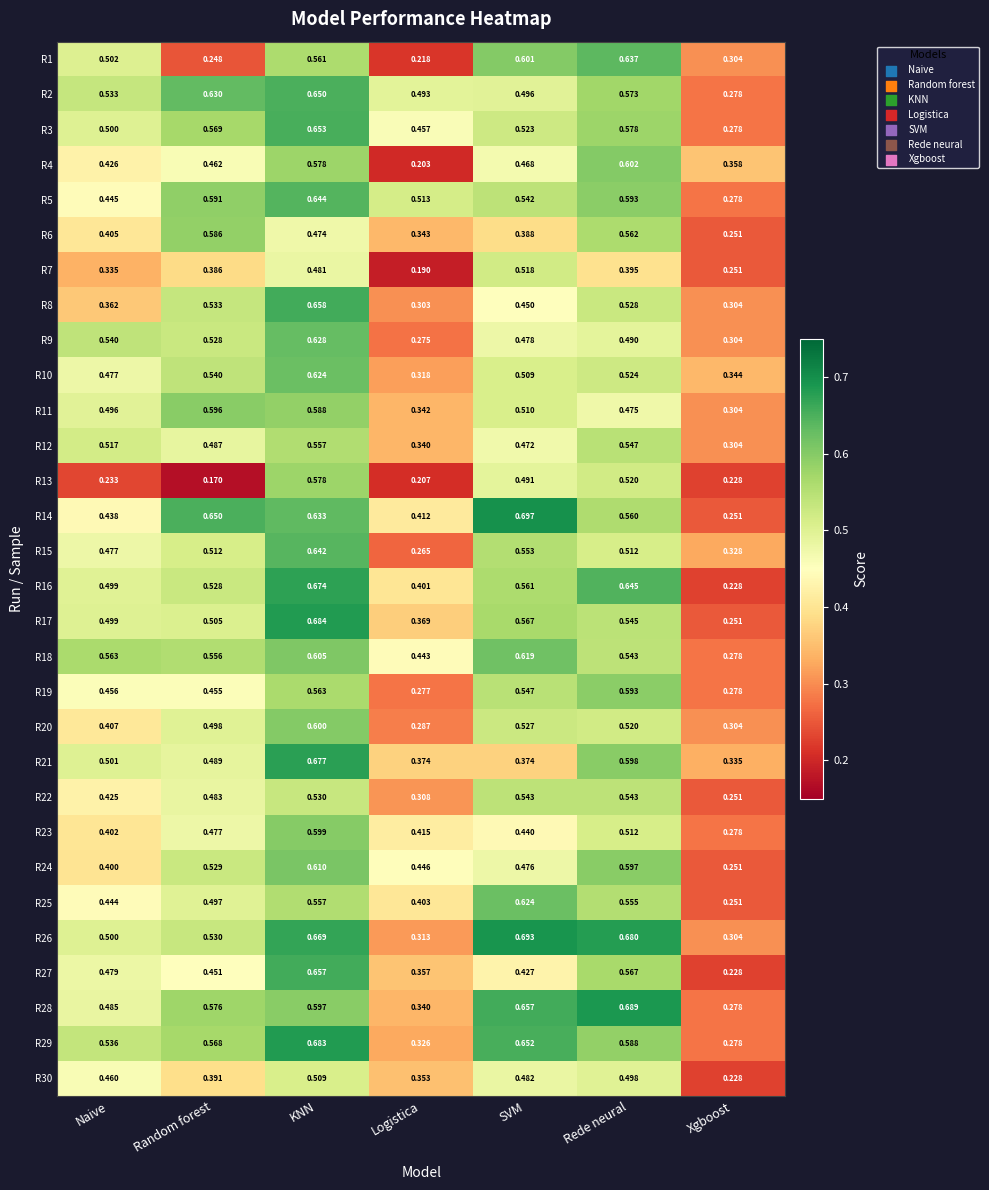

At which label does R30 reach its minimum?

Xgboost